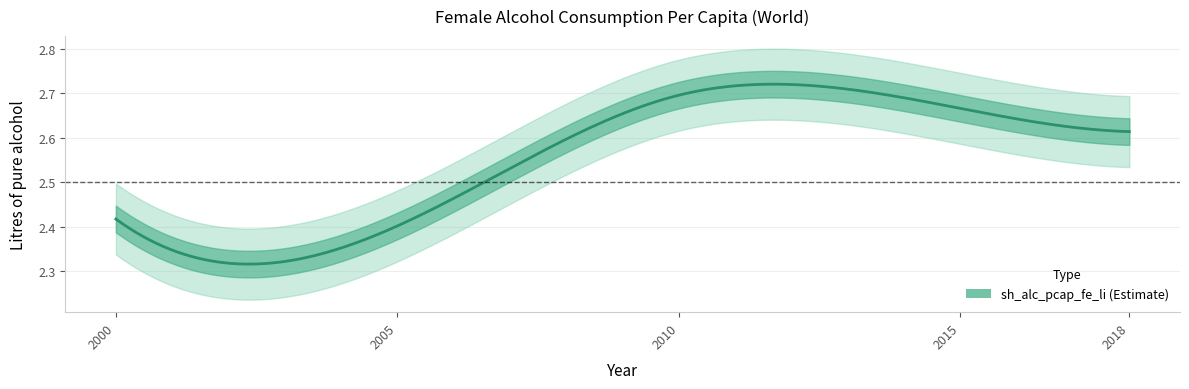

What is the approximate value at 2010?

2.7